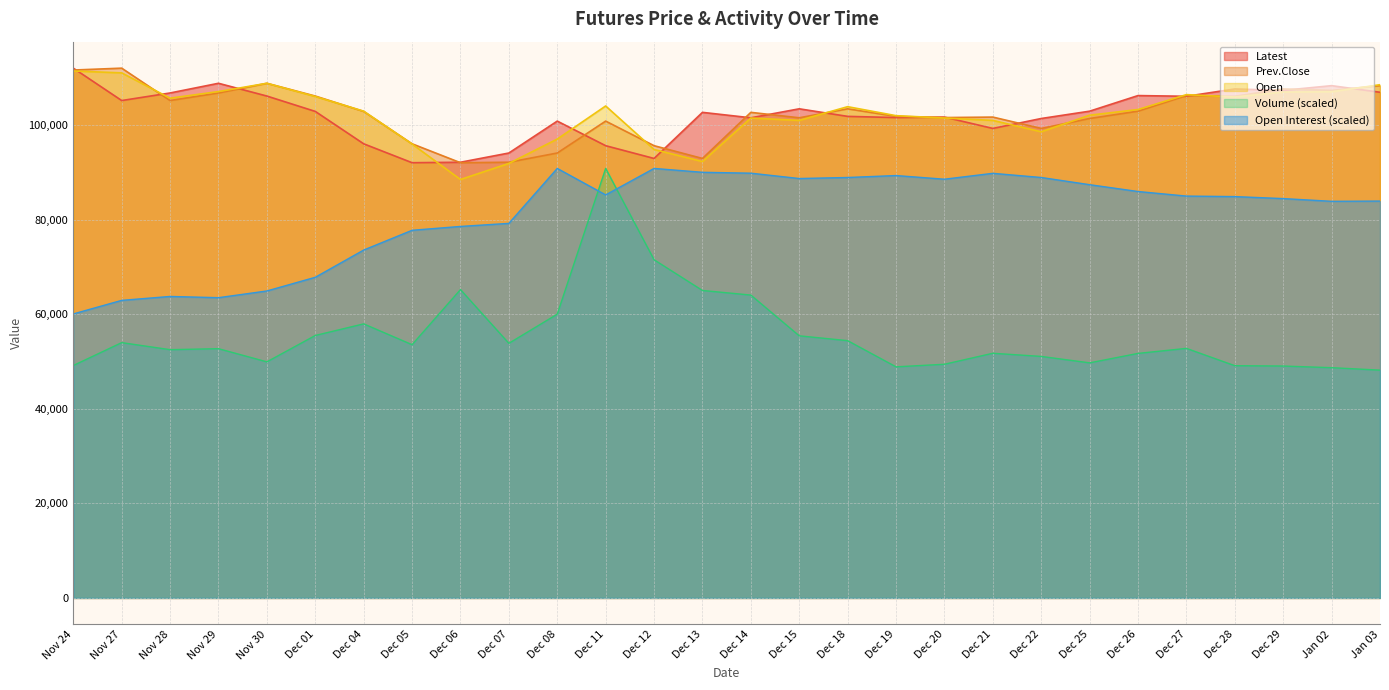

How many values in the Open series exceed 103300?

13